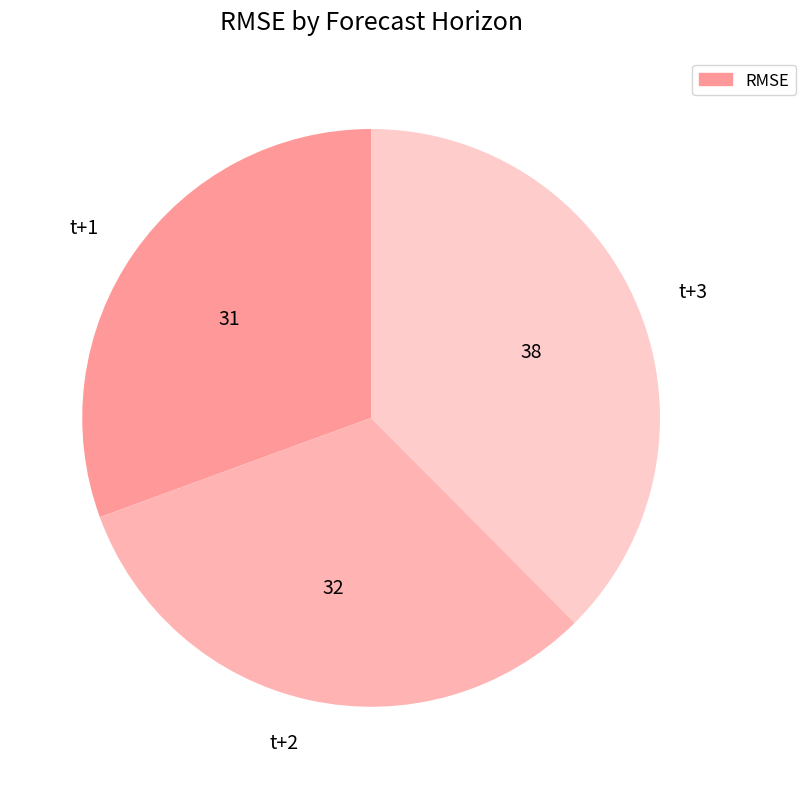

Rank the categories by value from lowest to highest.

t+1, t+2, t+3